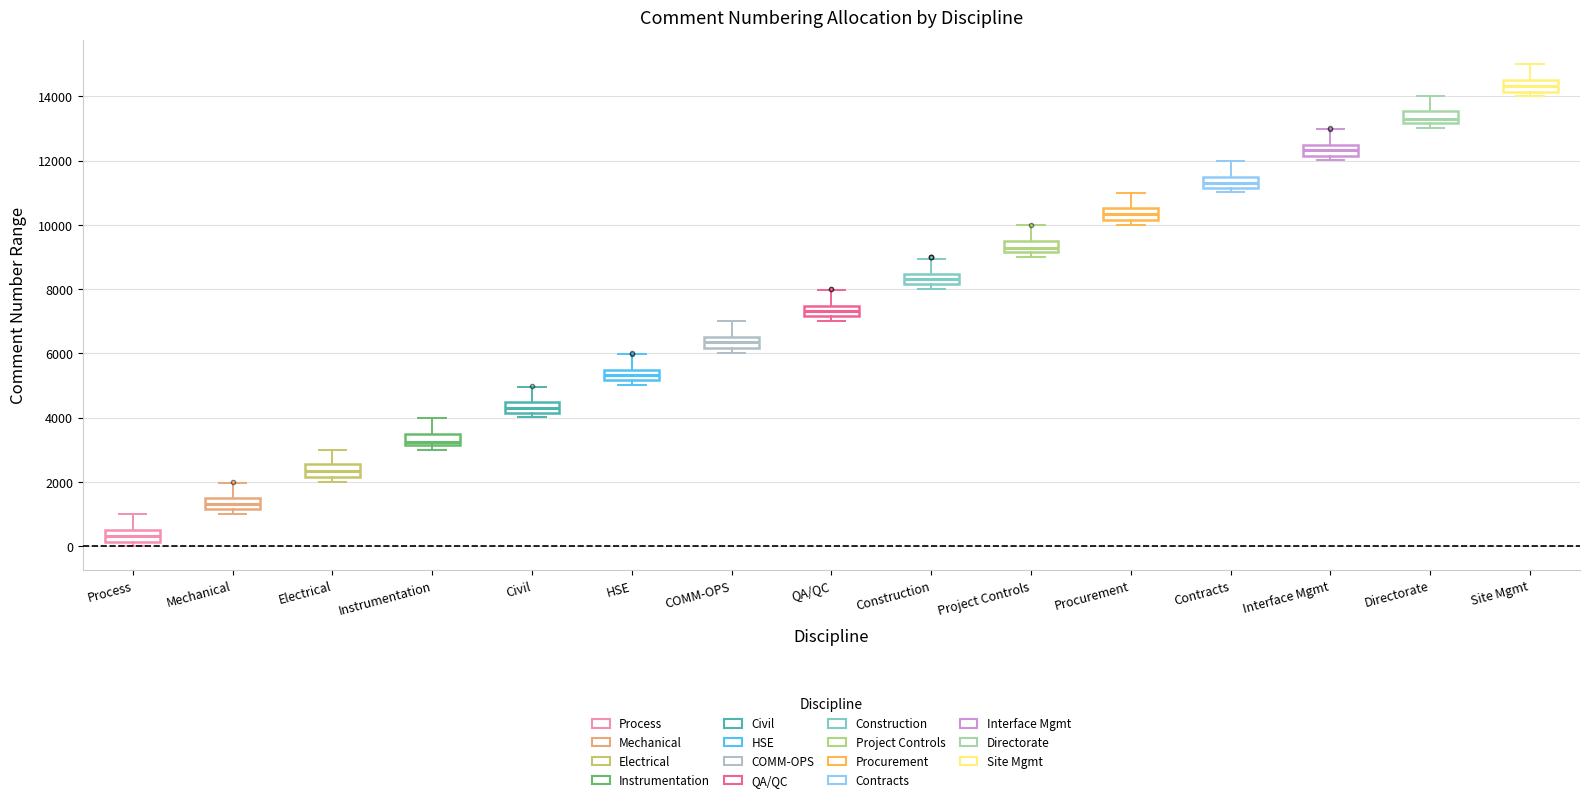

Reading left to right, transcribe this box plot: for each box, give where its median line is, the range the box spans, and where its two whiskers end, as read against the y-axis. The values are not printed on the chart, so give them approximately, as read against the axis.

Process: median 400, box 200 to 600, whiskers 0 to 1000
Mechanical: median 1400 (inside the box), box 1200 to 1400, whiskers 1000 to 2000
Electrical: median 2400, box 2200 to 2600, whiskers 2000 to 3000
Instrumentation: median 3200 (just above the box's lower edge), box 3200 to 3600, whiskers 3000 to 4000
Civil: median 4400 (inside the box), box 4200 to 4400, whiskers 4000 to 5000
HSE: median 5400 (inside the box), box 5200 to 5400, whiskers 5000 to 6000
COMM-OPS: median 6400 (inside the box), box 6200 to 6400, whiskers 6000 to 7000
QA/QC: median 7400 (inside the box), box 7200 to 7400, whiskers 7000 to 8000
Construction: median 8400 (inside the box), box 8200 to 8400, whiskers 8000 to 9000
Project Controls: median 9200 (inside the box), box 9200 to 9400, whiskers 9000 to 10000
Procurement: median 10400, box 10200 to 10600, whiskers 10000 to 11000
Contracts: median 11400, box 11200 to 11600, whiskers 11000 to 12000
Interface Mgmt: median 12400 (inside the box), box 12200 to 12400, whiskers 12000 to 13000
Directorate: median 13200 (just above the box's lower edge), box 13200 to 13600, whiskers 13000 to 14000
Site Mgmt: median 14400, box 14200 to 14600, whiskers 14000 to 15000